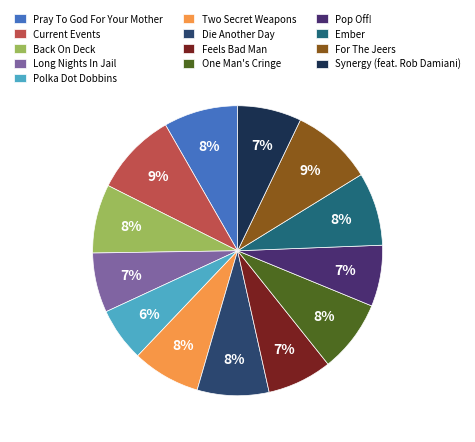

To the nearest percent, what is the difference between the largest and smallest slice percentages?

3%